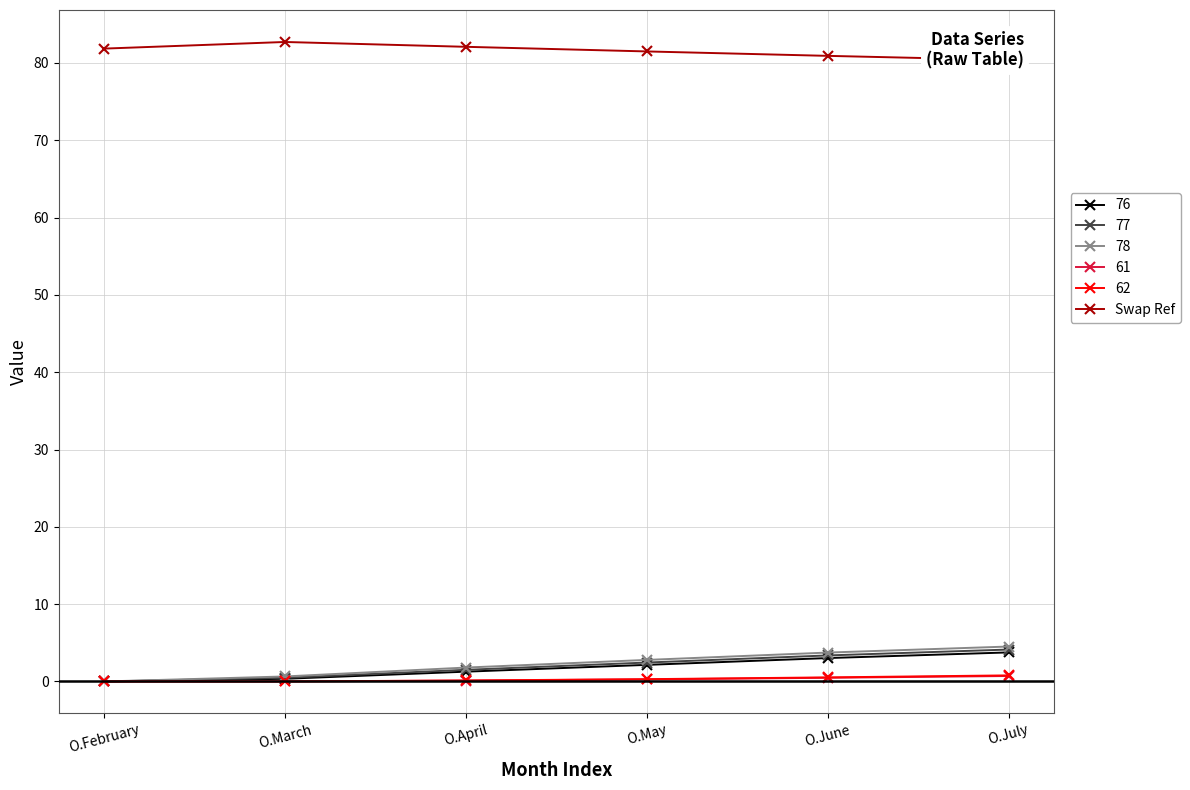

Rank the categories by value from lowest to highest.

O.July, O.June, O.May, O.February, O.April, O.March